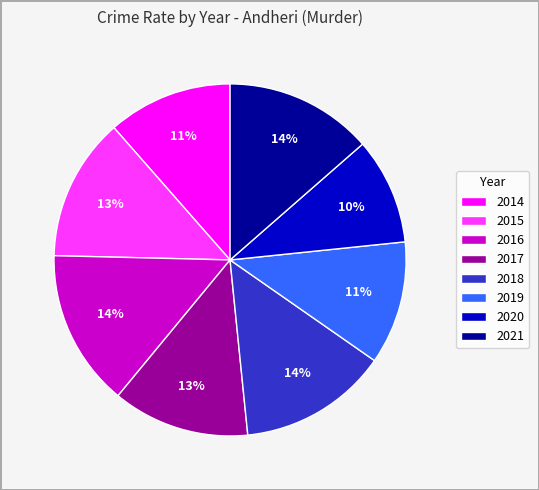

How many segments does this pie chart have?

8